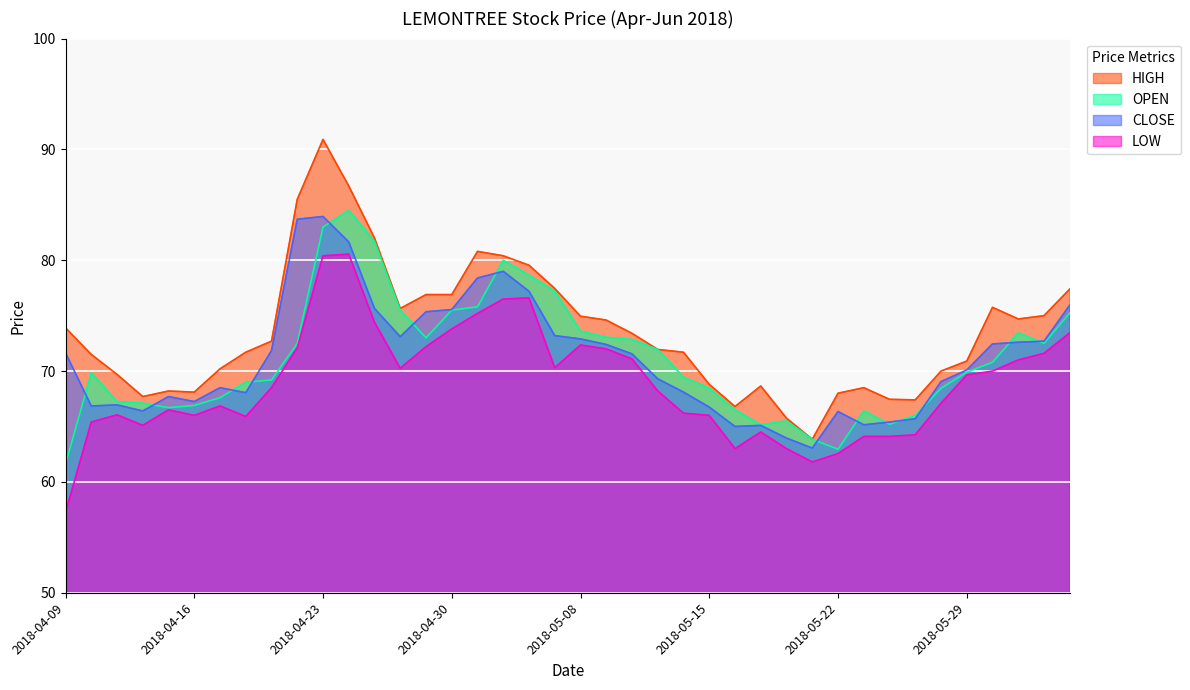

What is the label of the 17th point from the left?

2018-05-02